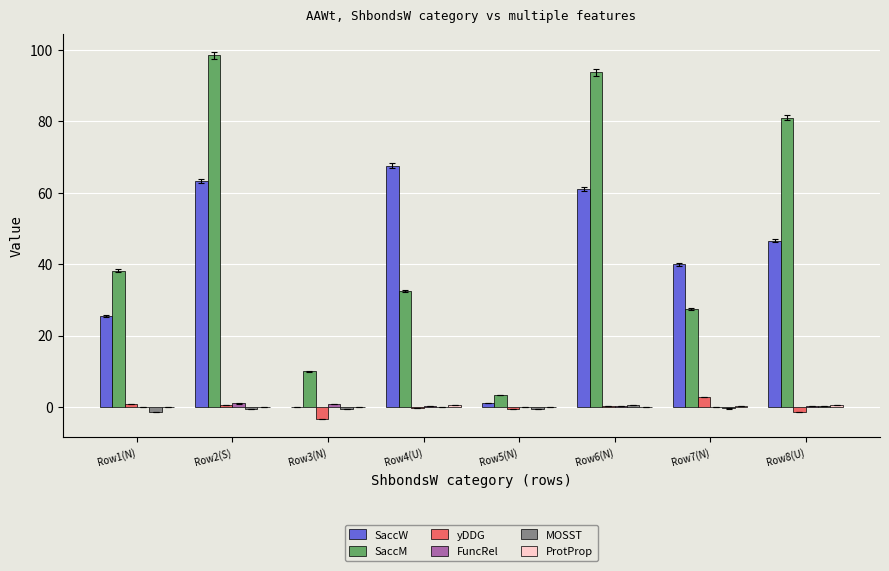

What is the maximum value shown in the chart?

98.4